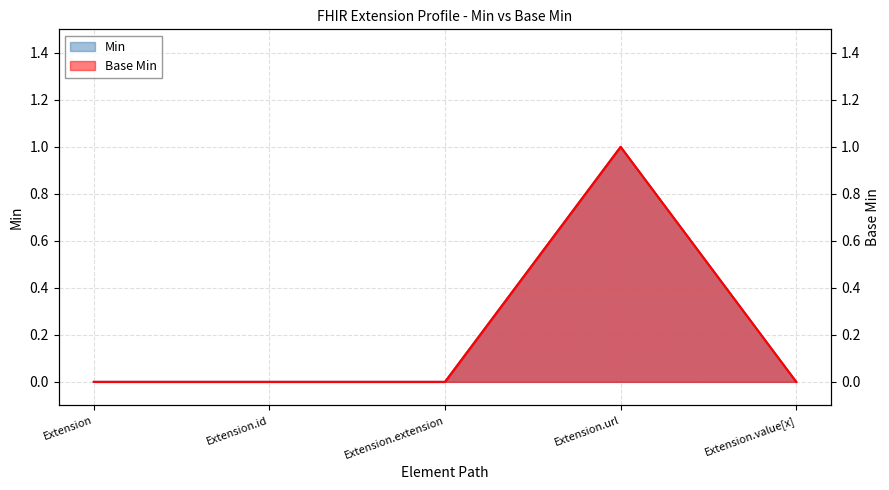

Rank the categories by Base Min value from lowest to highest.

Extension, Extension.id, Extension.extension, Extension.value[x], Extension.url